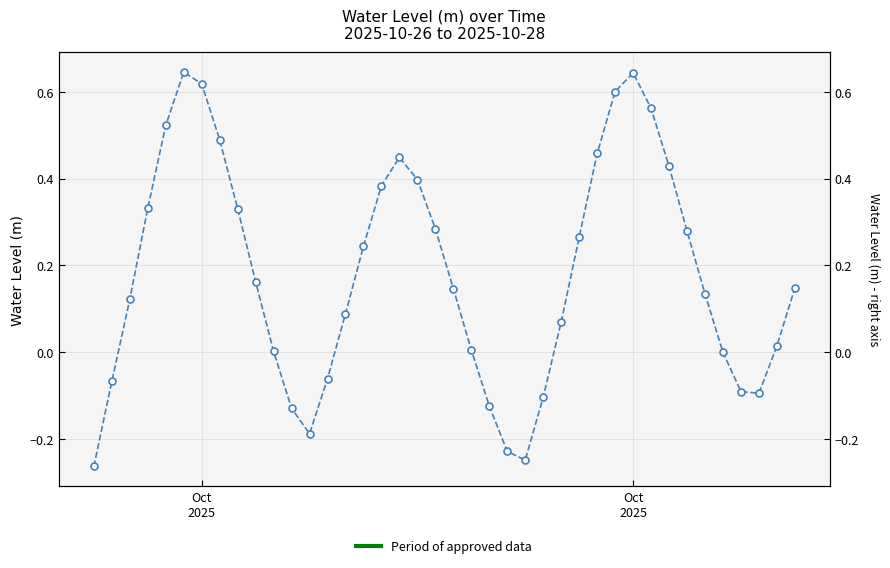

What is the minimum value shown in the chart?

-0.3